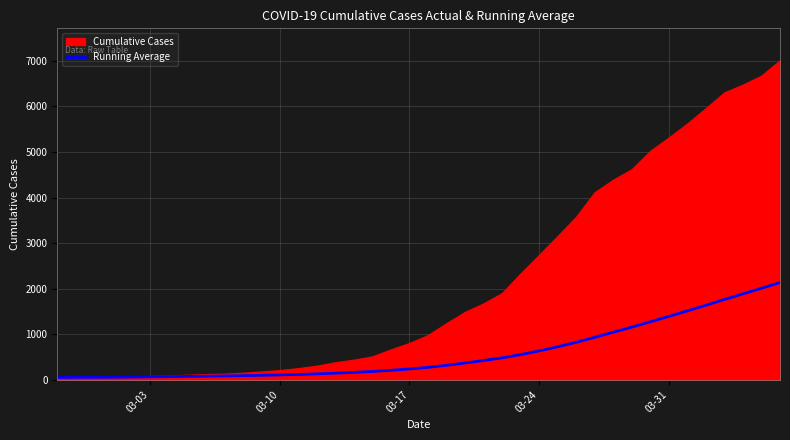

How many values exceed 271?

20